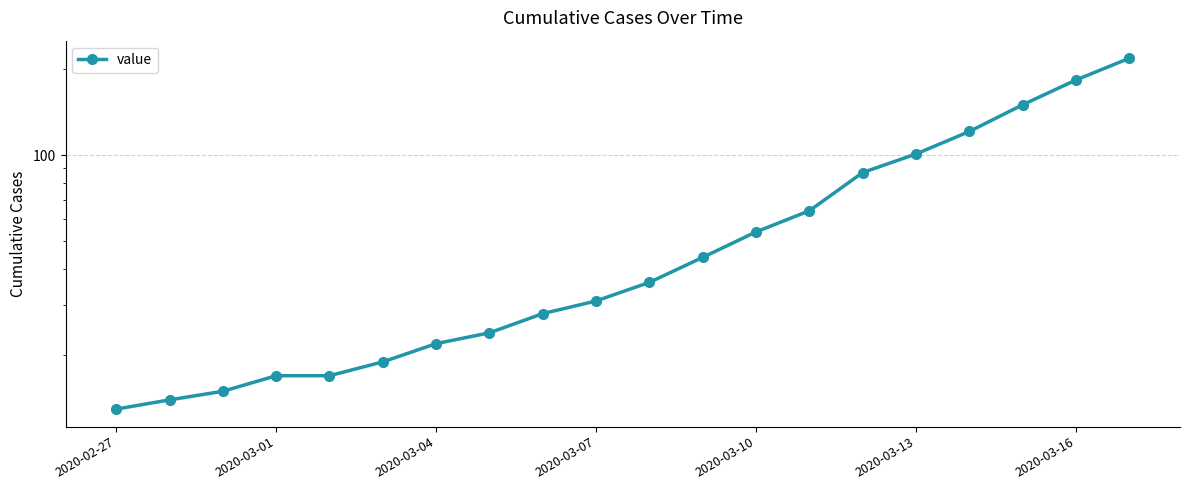

What is the sum of all values?

1258